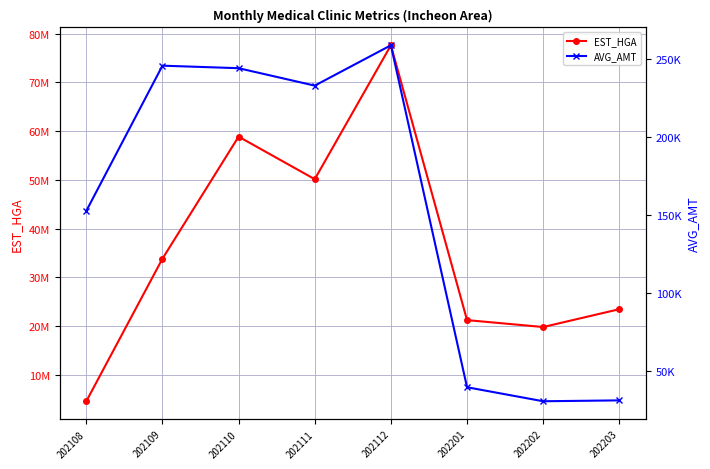

Which has a higher value, 202203 or 202111?

202111